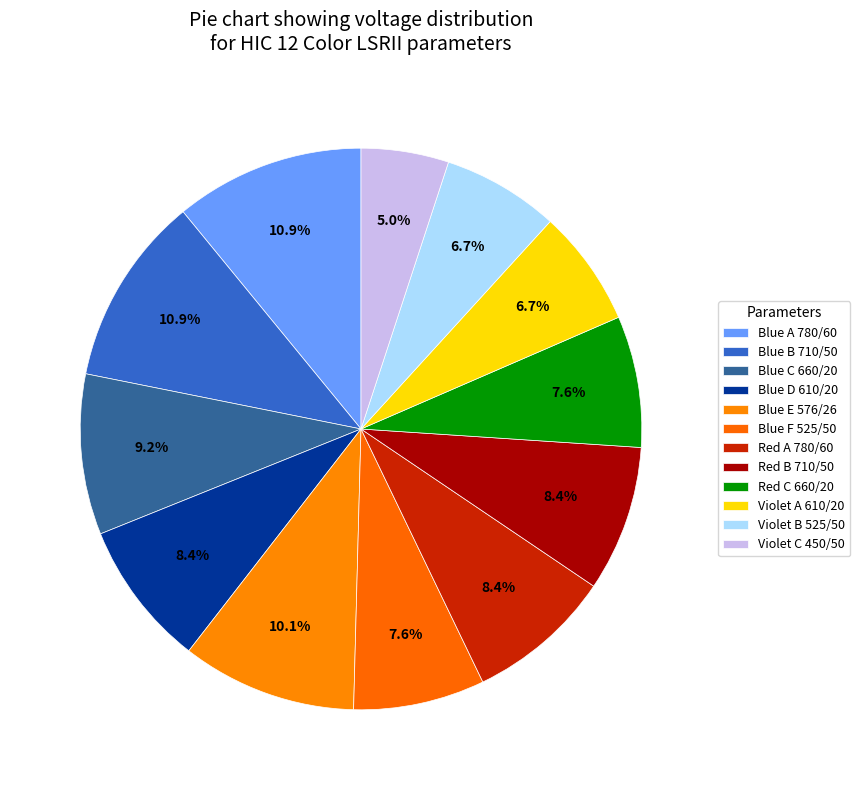

How many slices are in this pie chart?

12